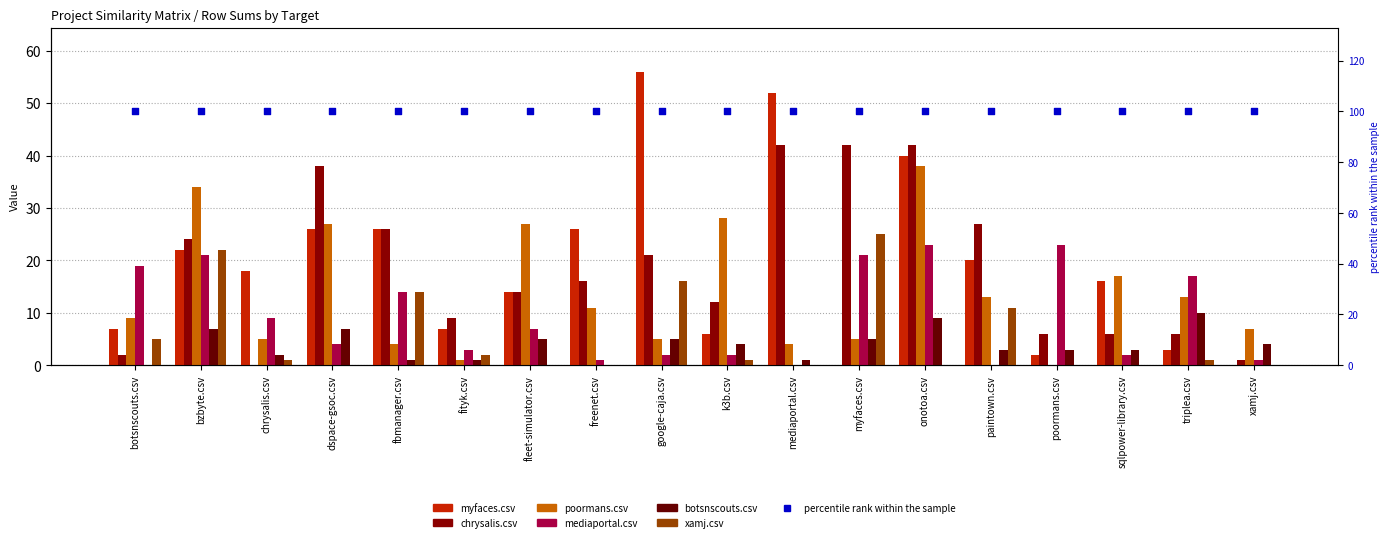

Which series has the largest Y range (max minus min)?

myfaces.csv